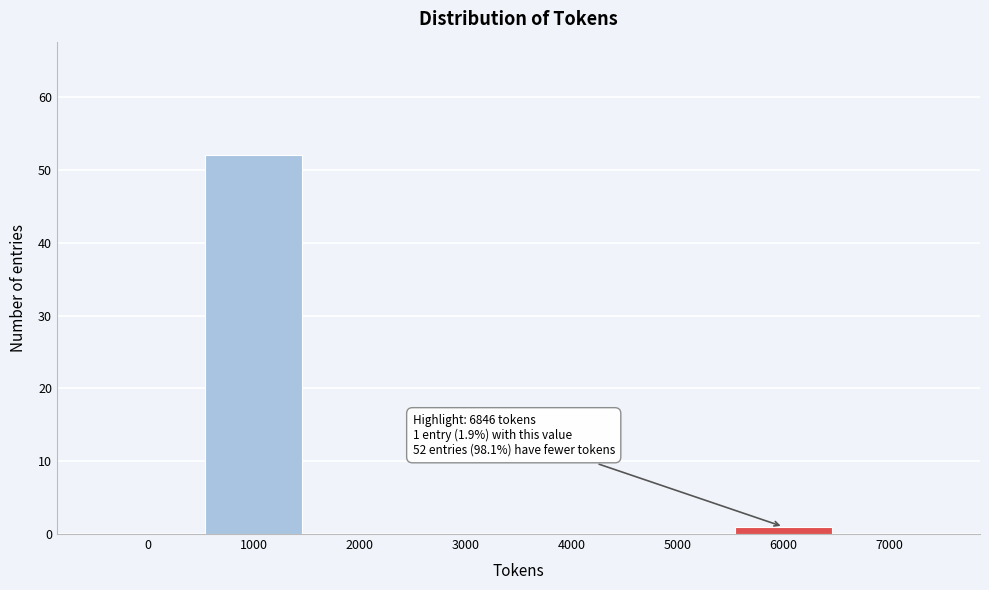

Reading right to left, what are all the values shown in this chart?

7000=0	6000=1	5000=0	4000=0	3000=0	2000=0	1000=52	0=0